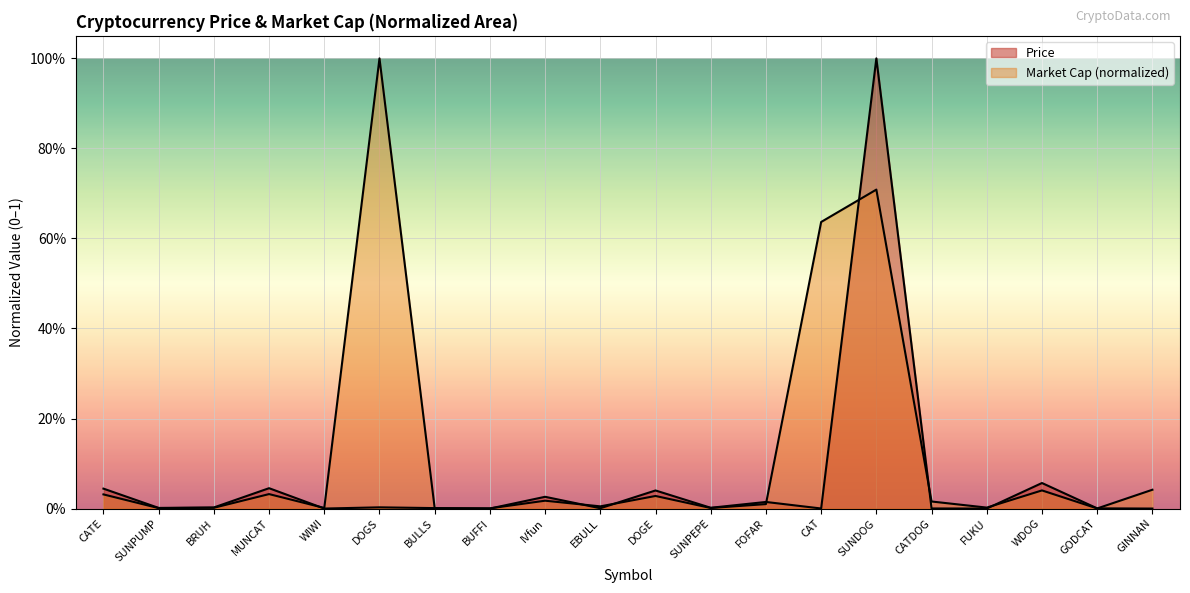

At how many categories does at least one series exceed 0?

20